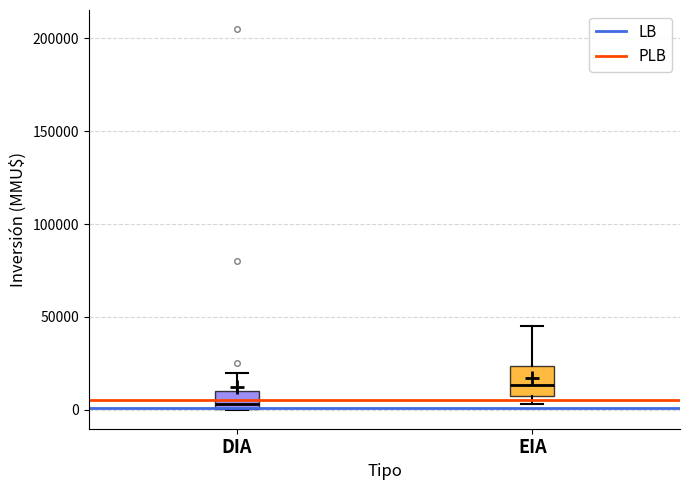

Comparing the boxes themselves (not the whiskers), which one is the tallest?

EIA